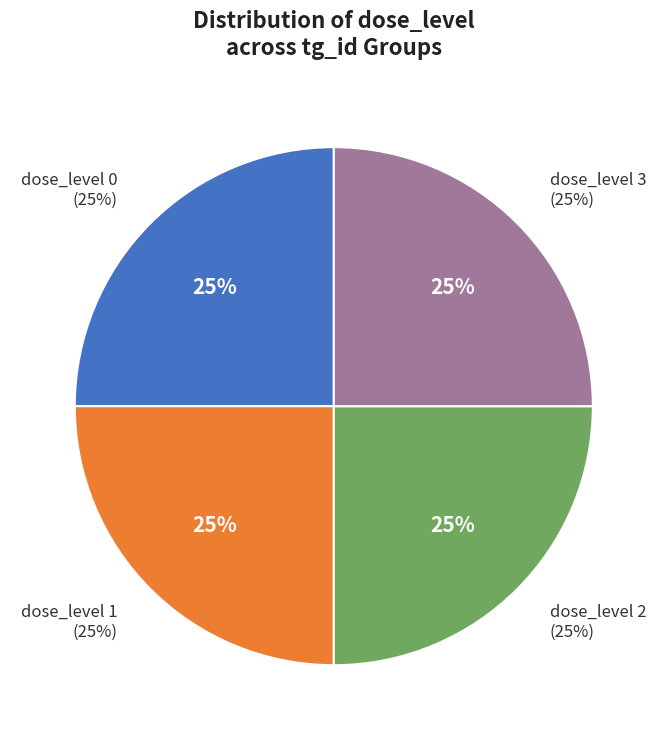

Which category has the biggest portion of the pie?

dose_level 2 (F)